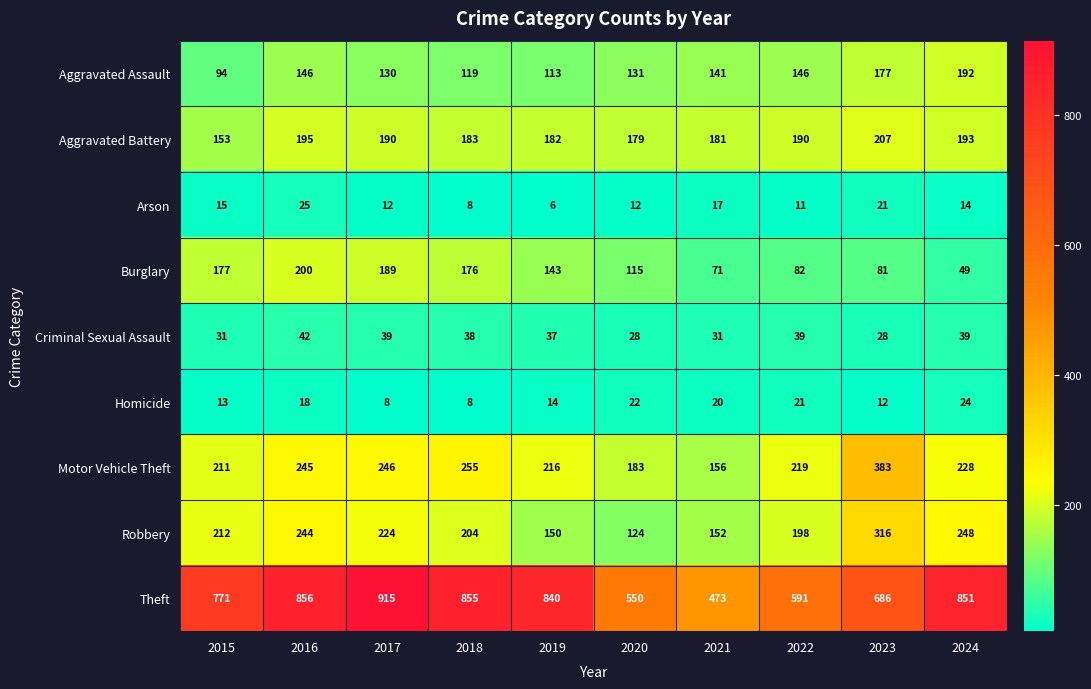

The Aggravated Assault series shows 285 at 2023. True or false?

False